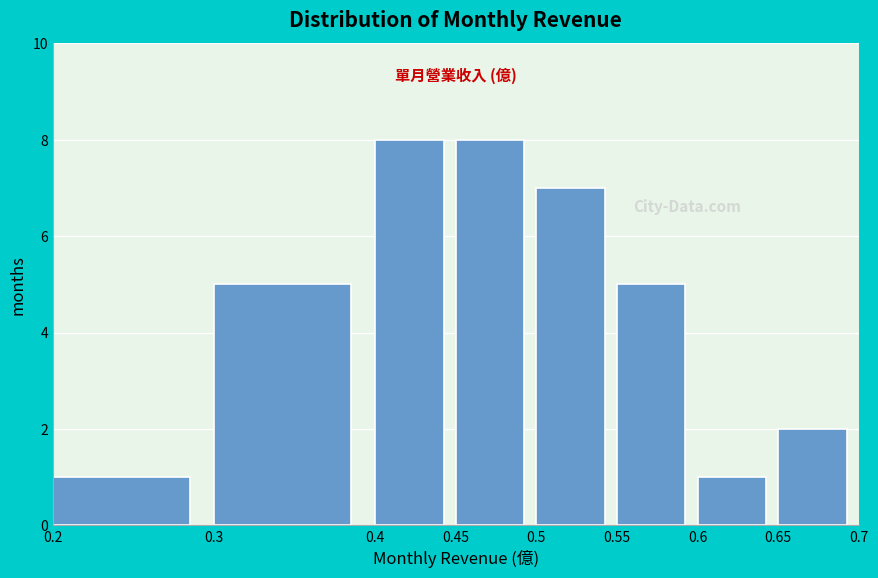

How tall is the bar that spans 0.65 to 0.7 on the x-axis? The values are not printed on the chart, so give them approximately, as read against the axis.

2